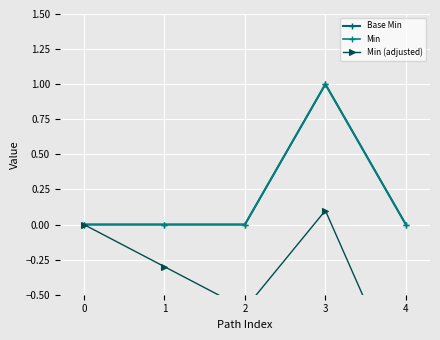

What is the difference between the maximum and minimum values in the Min (adjusted) series?

1.3